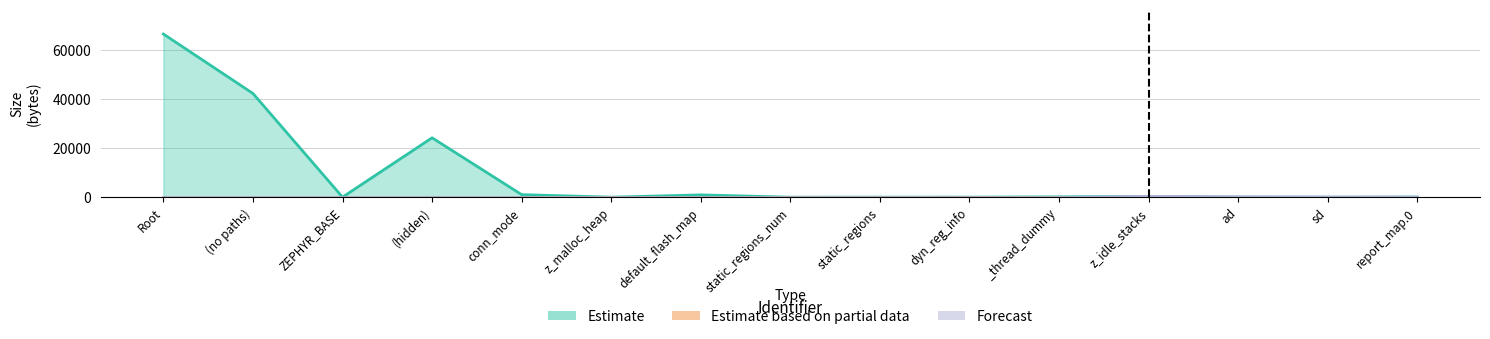

At which category is the sum across all series the highest?

Root